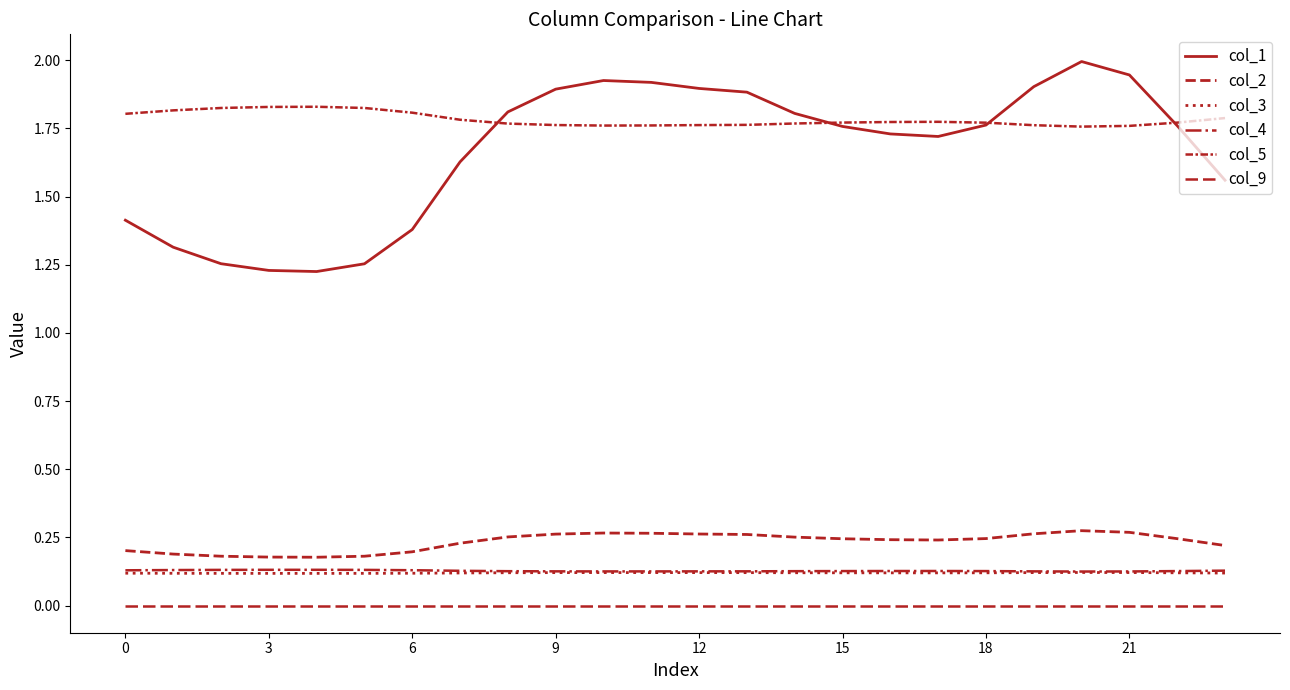

Where is the first local maximum for col_1?

10